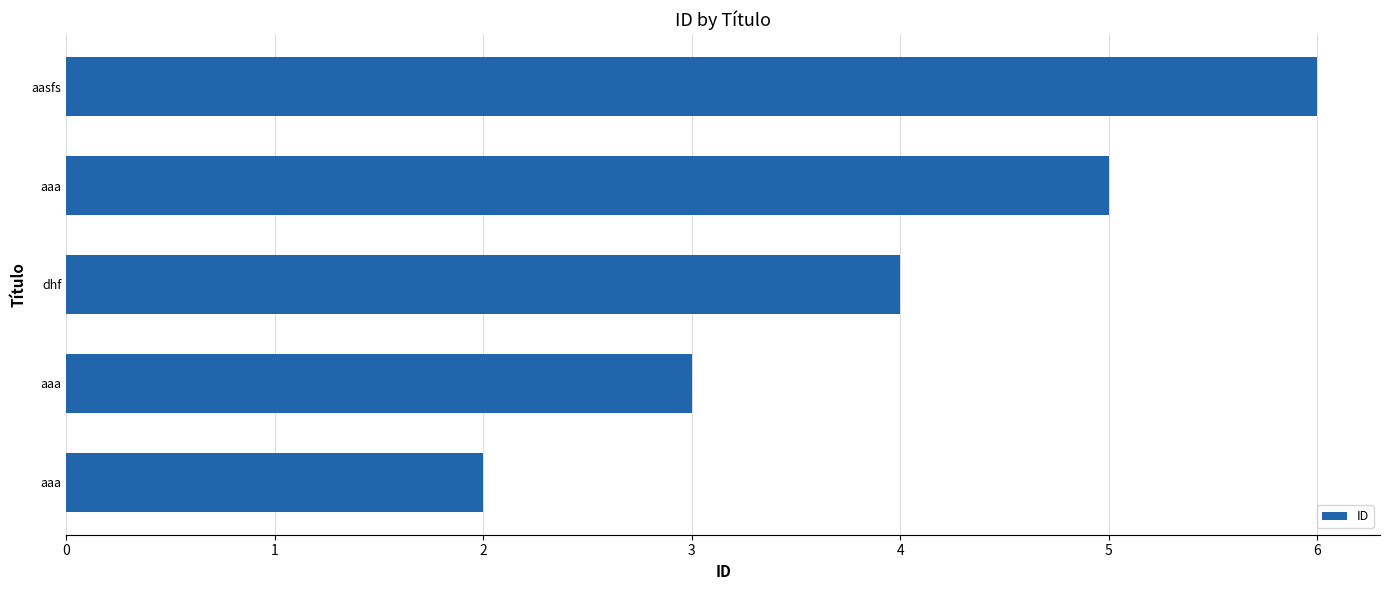

Does the chart contain stacked bars?

No